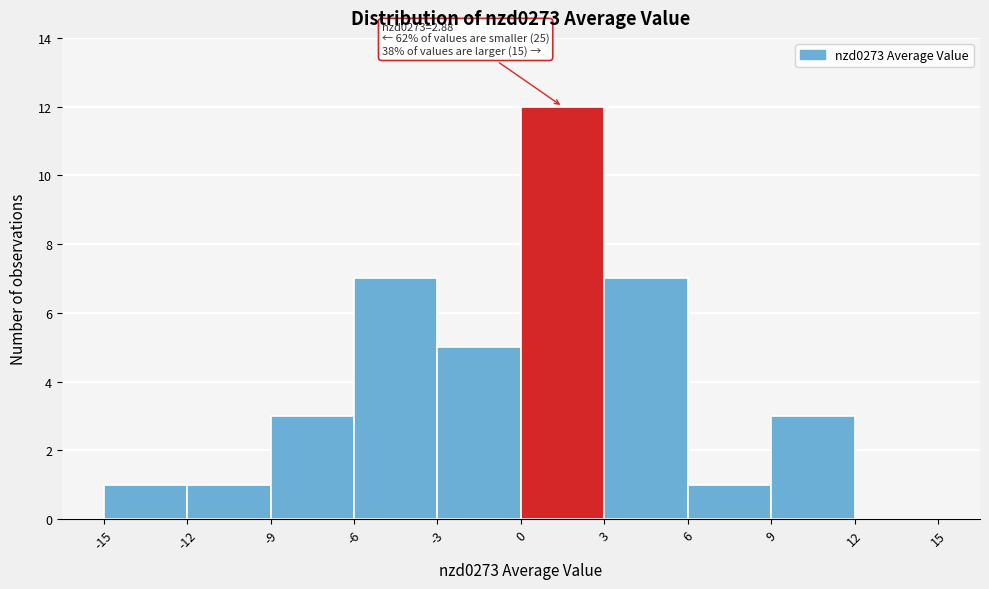

Which range on the x-axis has the tallest bar?

0 to 3